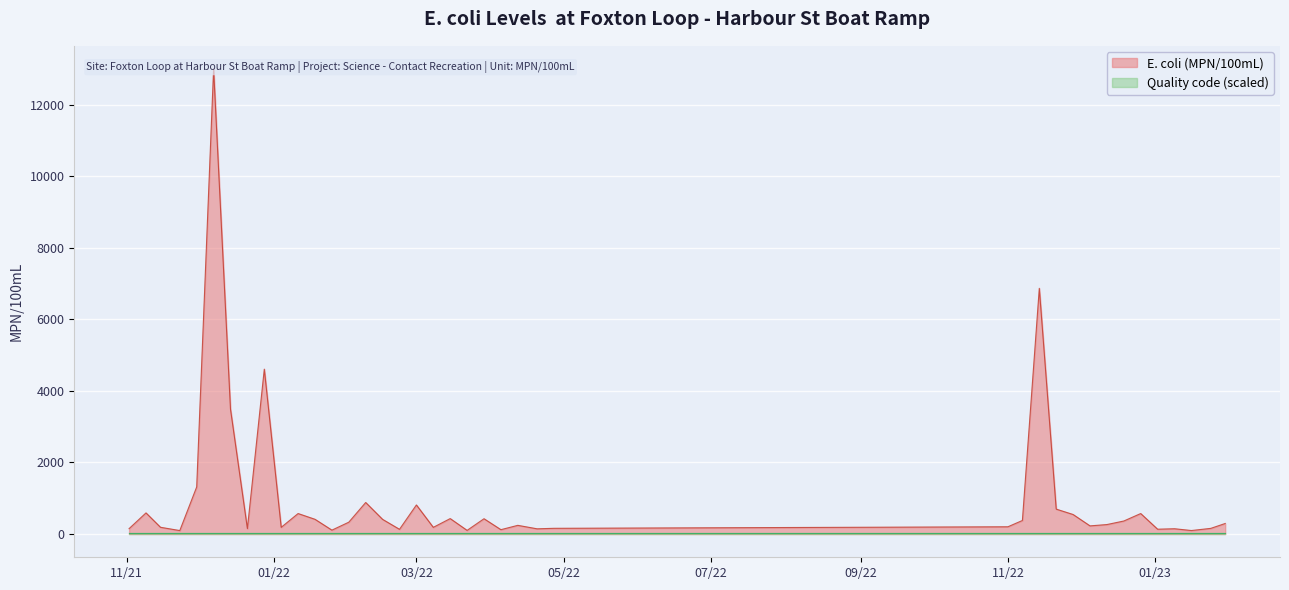

How many points are higher than both their immediate neighbors (excluding endpoints)?

12